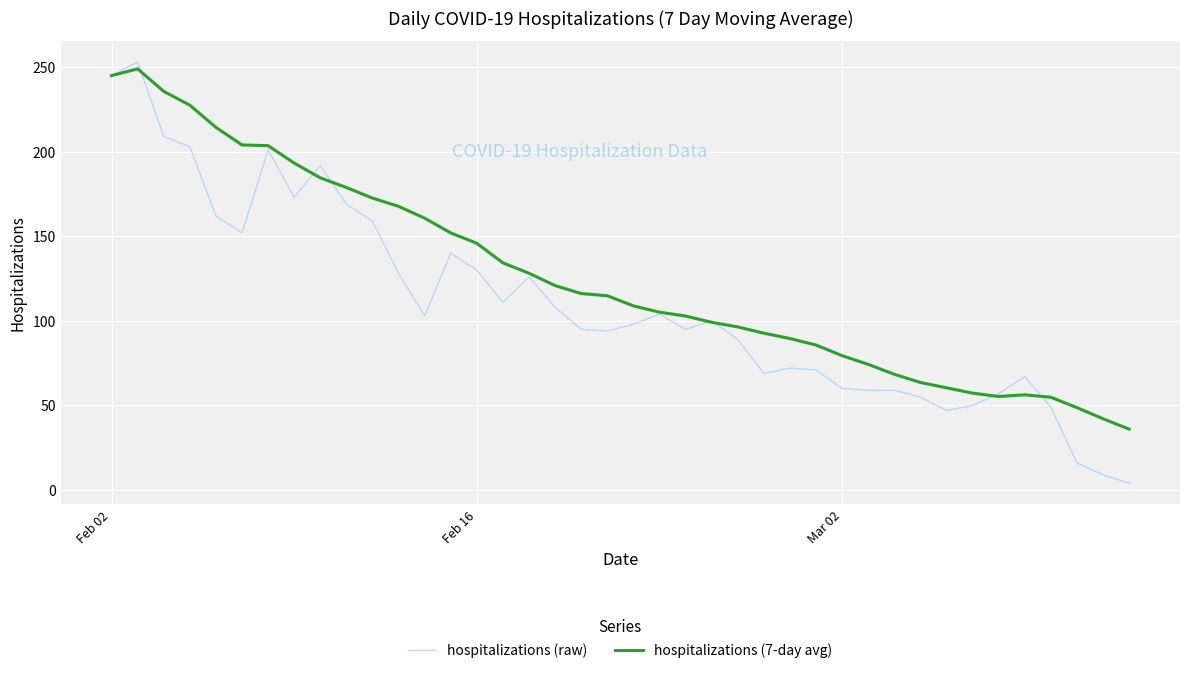

List the series in order of their overall mean, highest first.

hospitalizations (7-day avg), hospitalizations (raw)